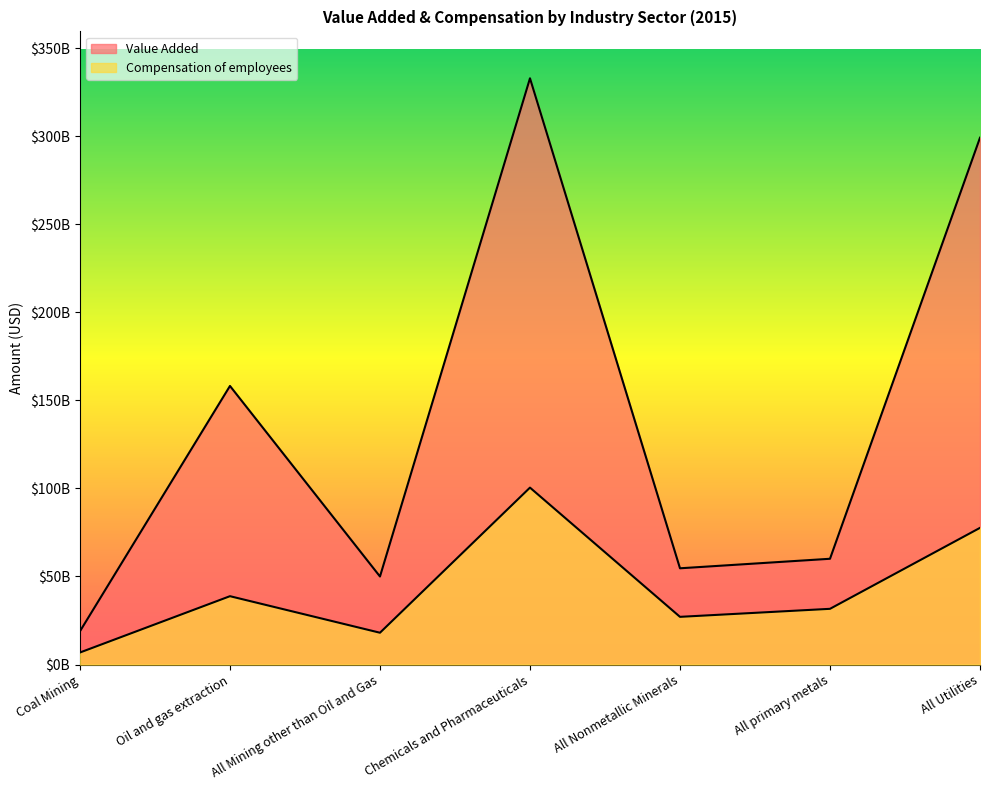

What is the approximate value of Value Added at All Mining other than Oil and Gas?

49994000000.0